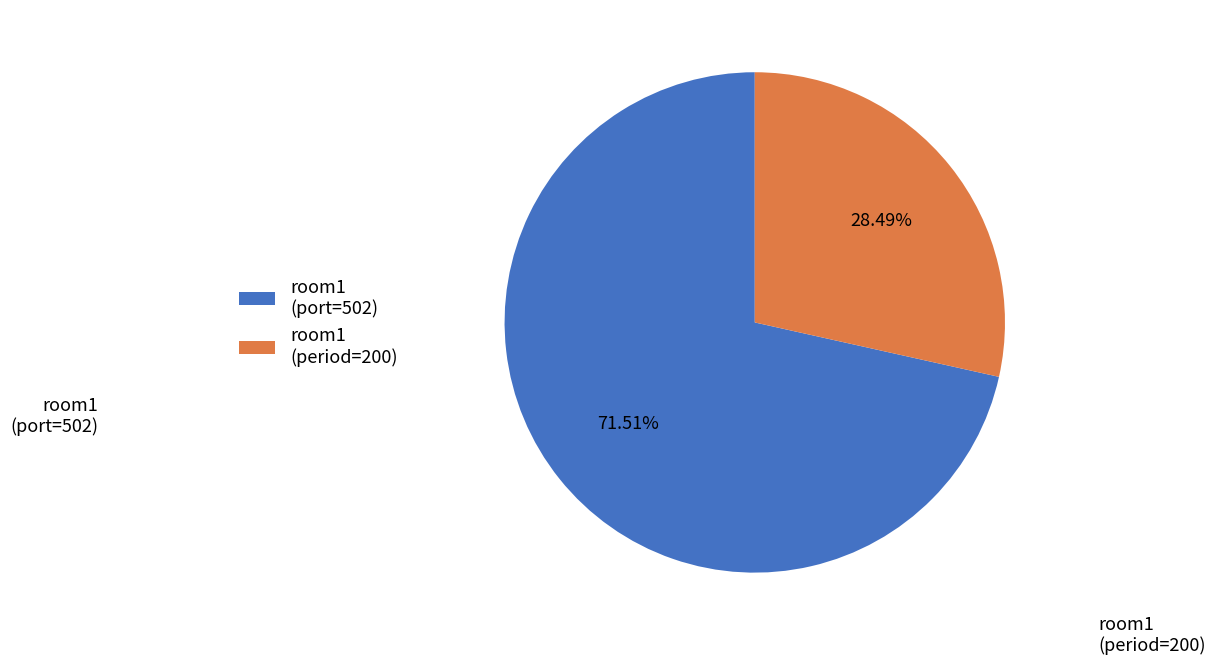

The room1 (period=200) slice represents 39% of the pie. True or false?

False